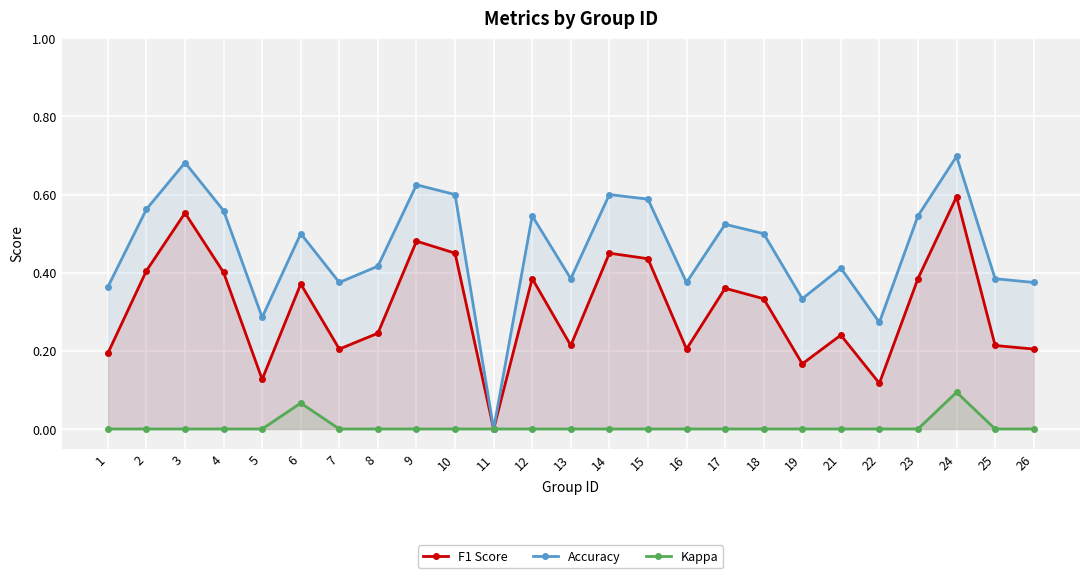

Where is the first local maximum for Accuracy?

3